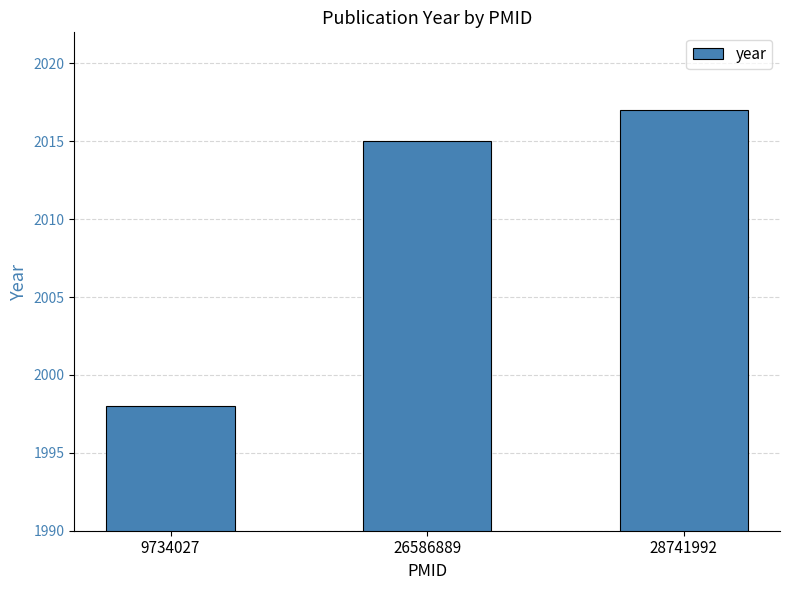

What is the sum of the values at 9734027 and 26586889?

4013